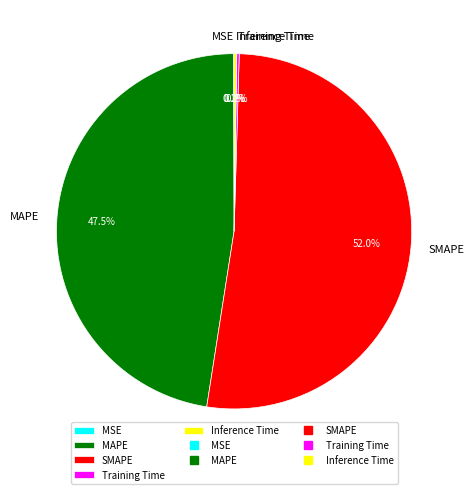

What is the largest slice in the pie chart?

SMAPE